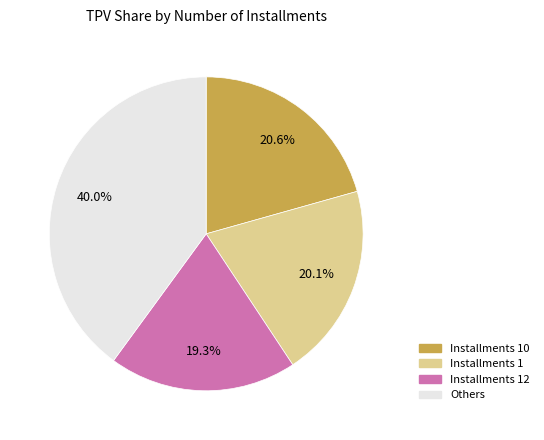

To the nearest percent, what is the average slice percentage?

25%